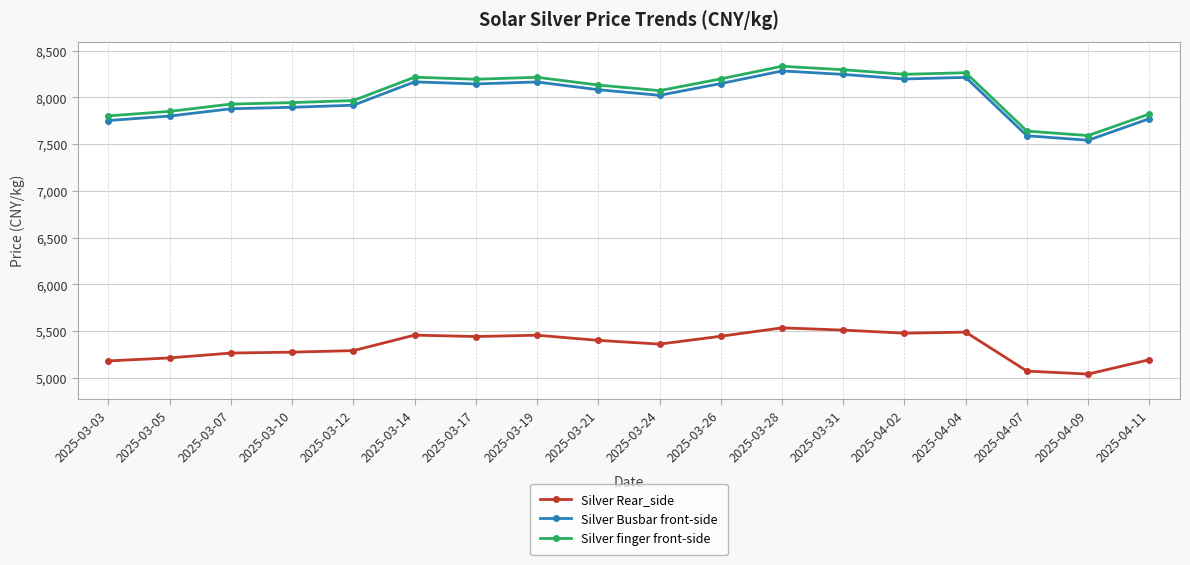

The value of Silver Busbar front-side at 2025-04-09 is 10143. True or false?

False